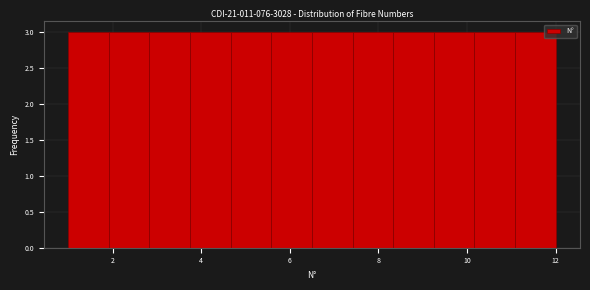

Reading left to right, list every bar in this chart as the range it spans on the x-axis followed by its height. Neither the bar edges nor the heights are printed on the chart, so give them approximately, as read against the axes.

1.0 to 2.0: 3
2.0 to 2.8: 3
2.8 to 3.8: 3
3.8 to 4.6: 3
4.6 to 5.6: 3
5.6 to 6.6: 3
6.6 to 7.4: 3
7.4 to 8.4: 3
8.4 to 9.2: 3
9.2 to 10.2: 3
10.2 to 11.0: 3
11.0 to 12.0: 3